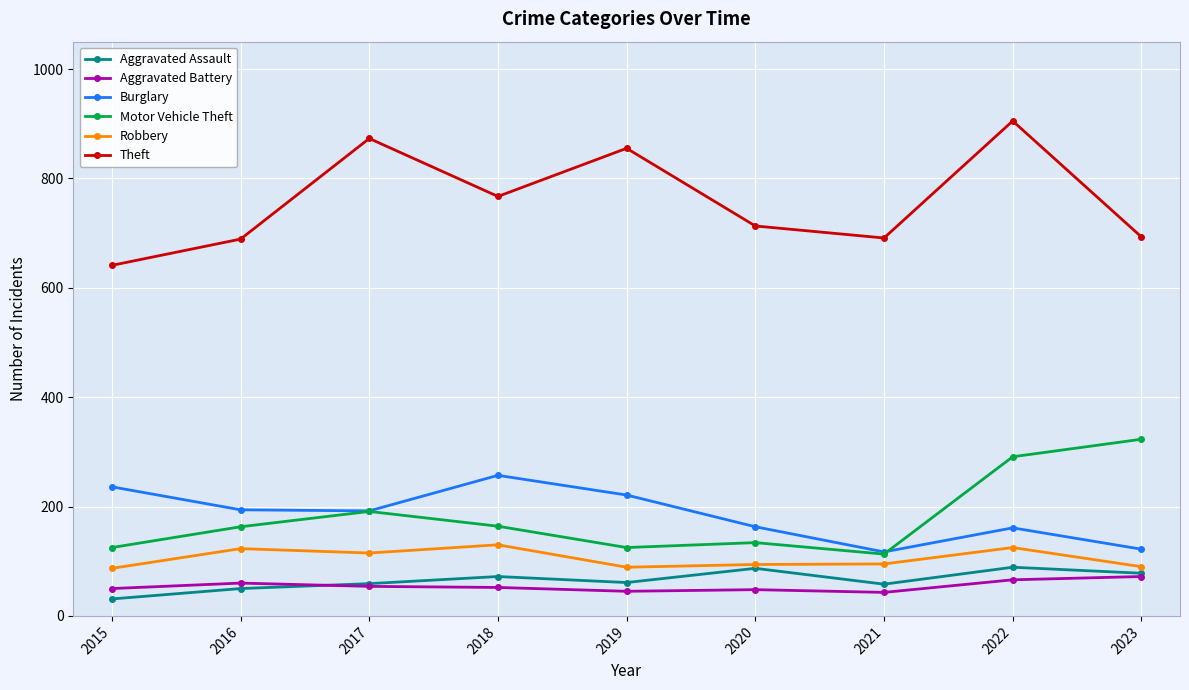

Rank the series by their maximum value, from lowest to highest.

Aggravated Battery, Aggravated Assault, Robbery, Burglary, Motor Vehicle Theft, Theft